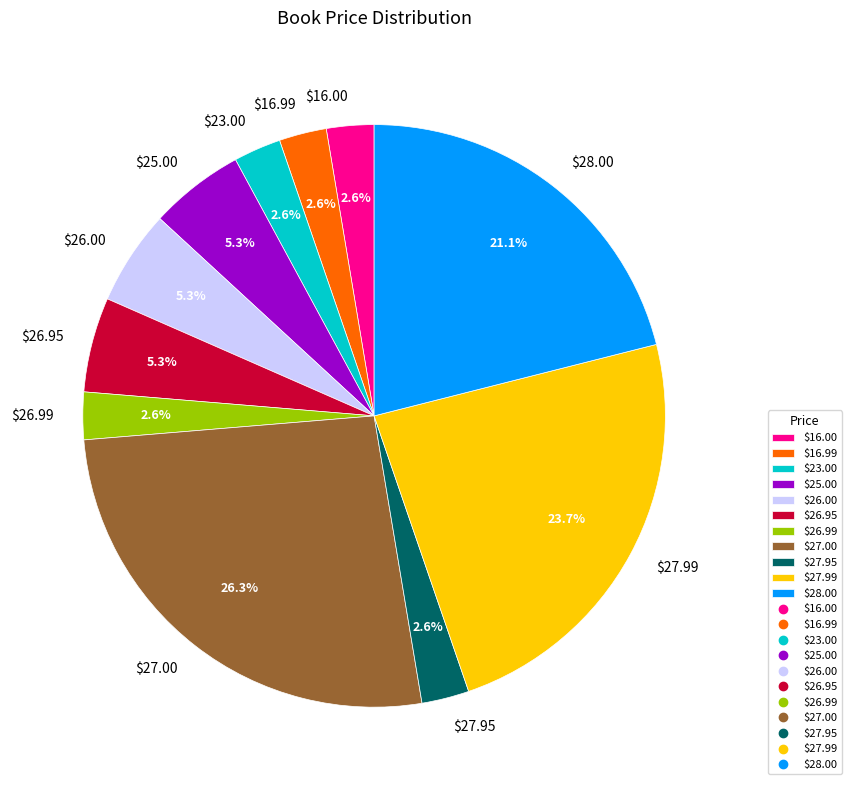

What percentage is NOT represented by $23.00?

97.4%